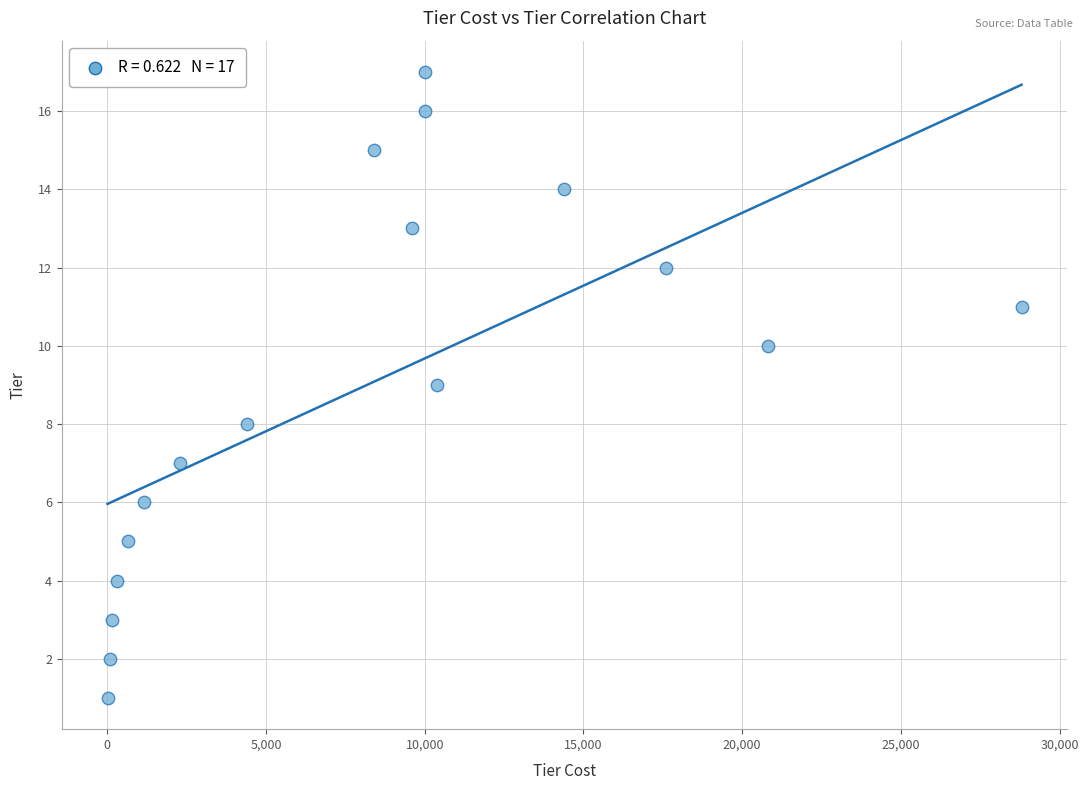

What is the range of X values (max minus min)?

28794